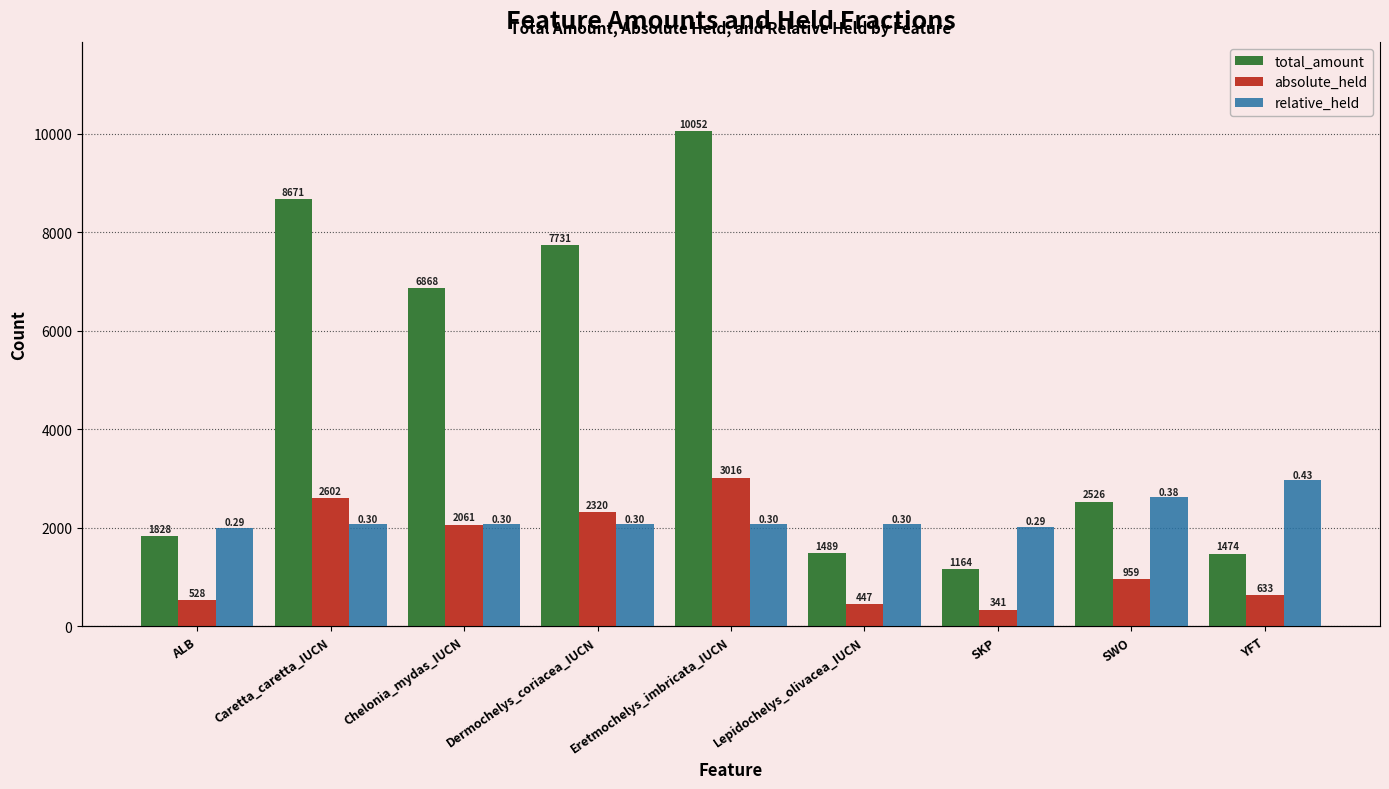

What is the lowest value of the total_amount series?

1164.0